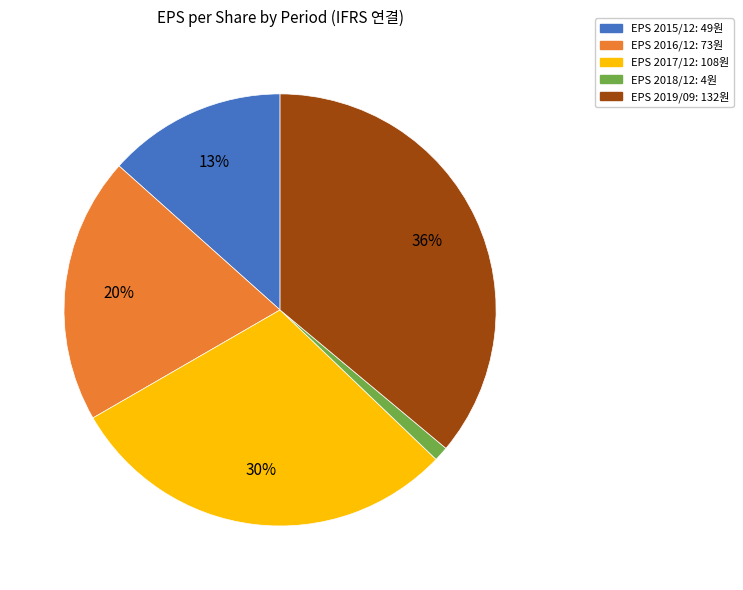

To the nearest percent, what is the difference between the largest and smallest slice percentages?

35%